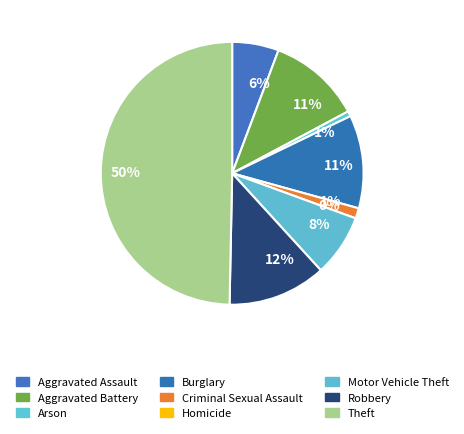

Which slice is the largest?

Theft